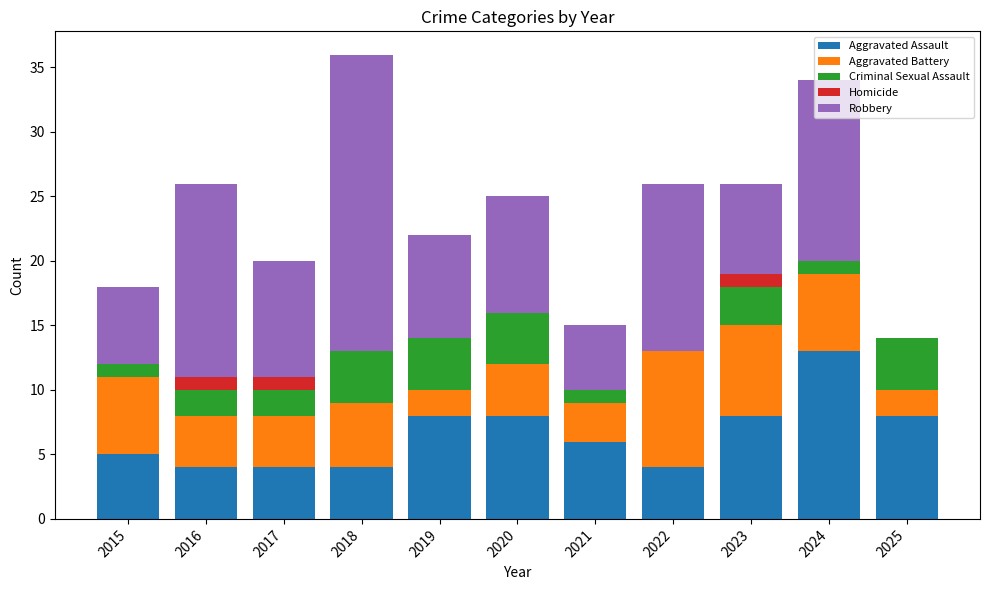

Where does the Aggravated Assault series first go above 6?

2019